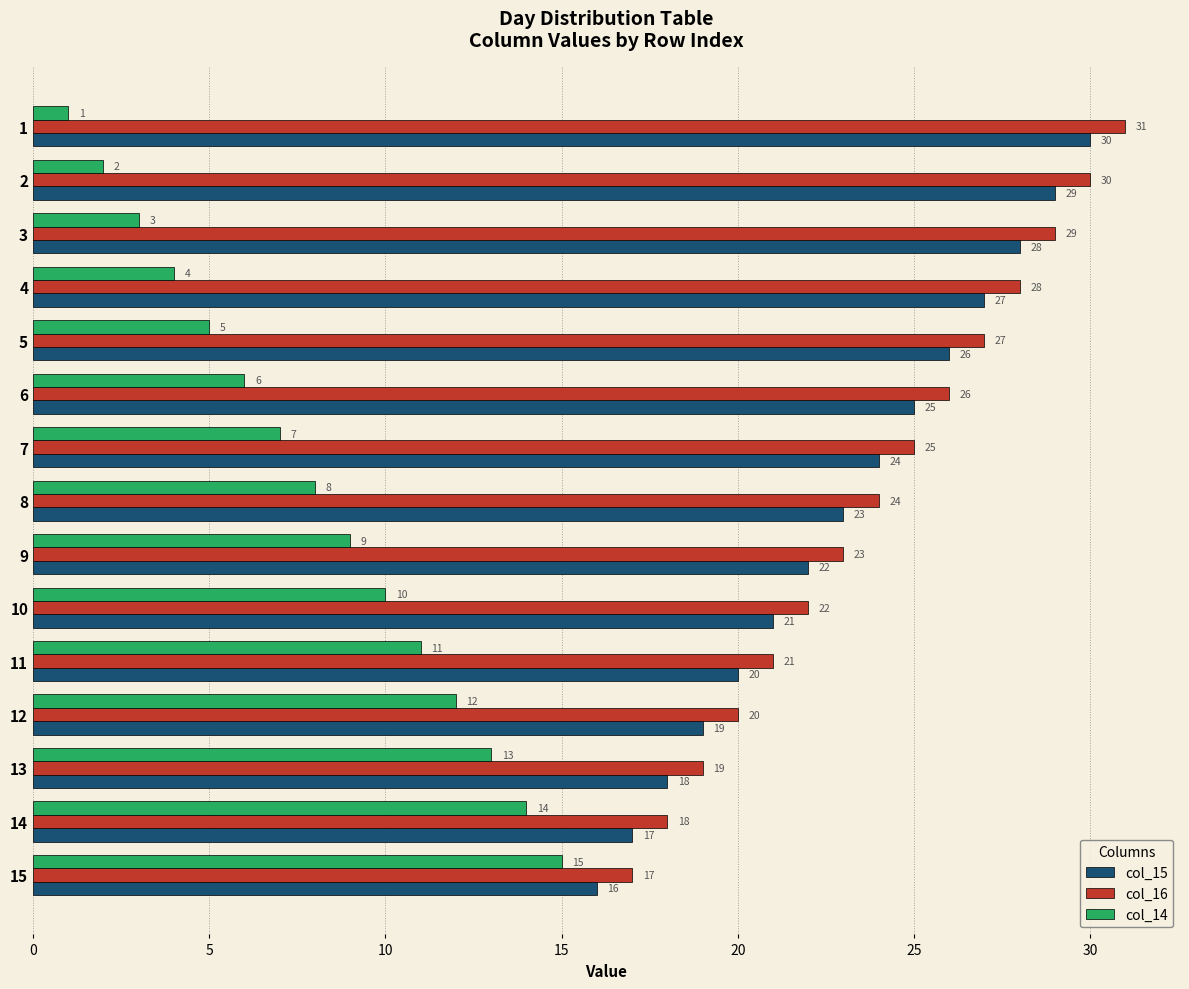

Where is col_16 nearest to the value 24?

8